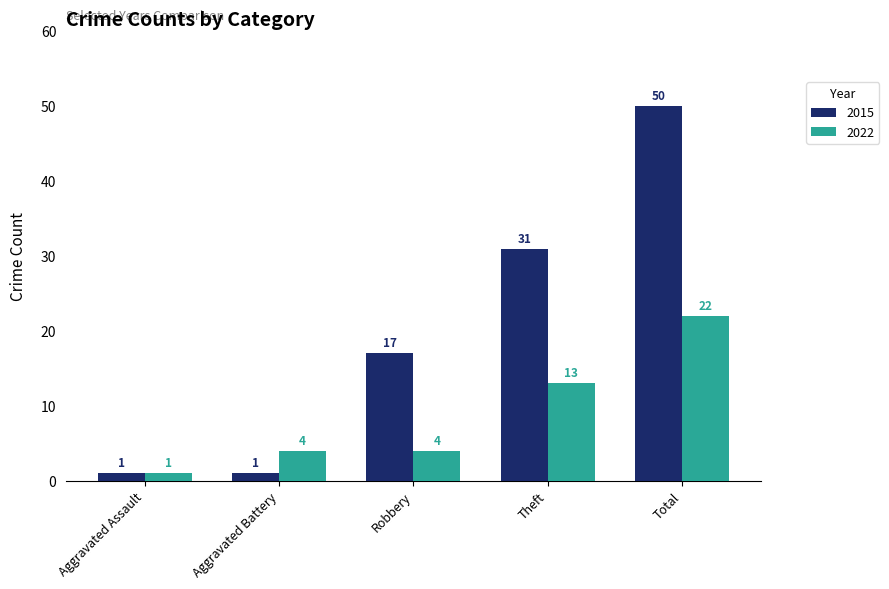

What position from the right is Total?

1